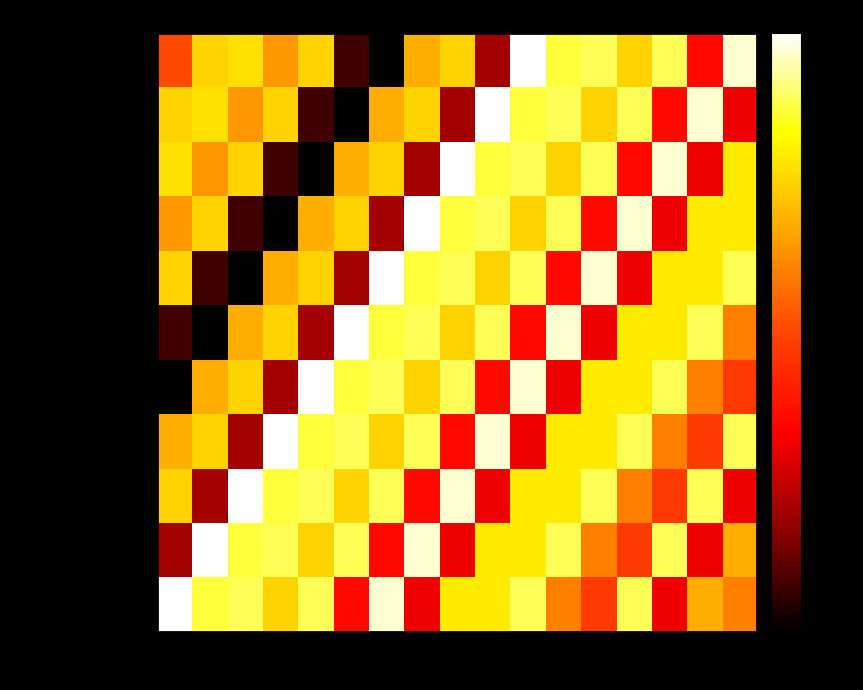

At 14, list the series in order from largest to smallest.

DUMUZAS G-30 2M, DUMUZAS G-32 2.5M, ALMASI G-32 3M, GALSHEET CHARCOAL, DUMUZAS RIDGES, NYUMBA RIDGES, DUMUZAS G-32 2M, MABATI TEMBO 28G, ALMASI PLAIN G30, DUMUZAS G-32 3M, DUMUZAS G-30 2.5M